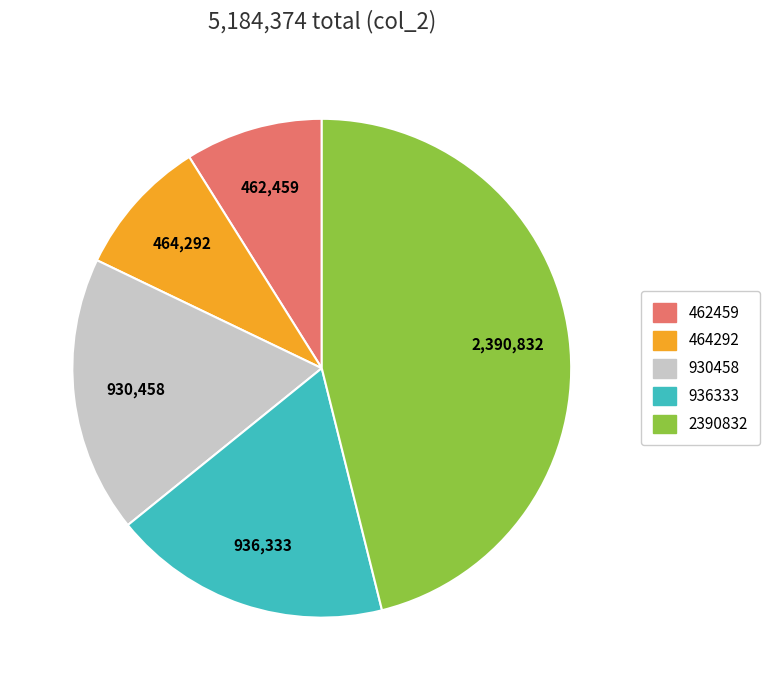

Does any single category account for the majority?

No